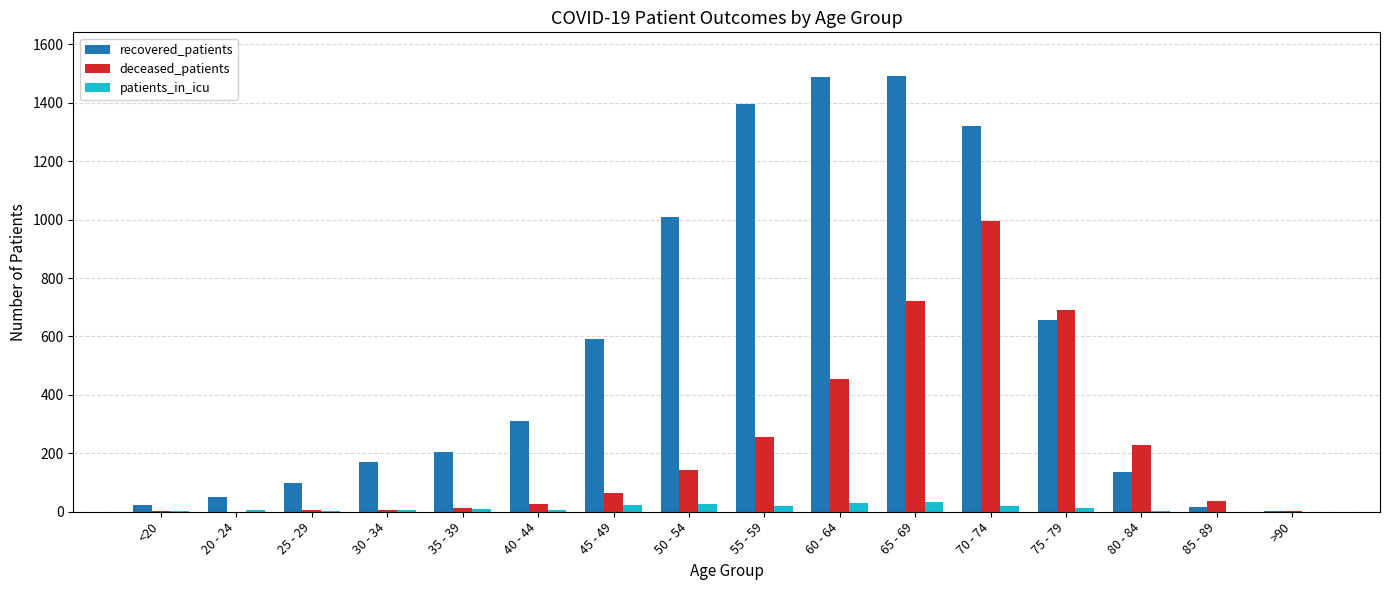

The patients_in_icu series shows 24 at 45 - 49. True or false?

True